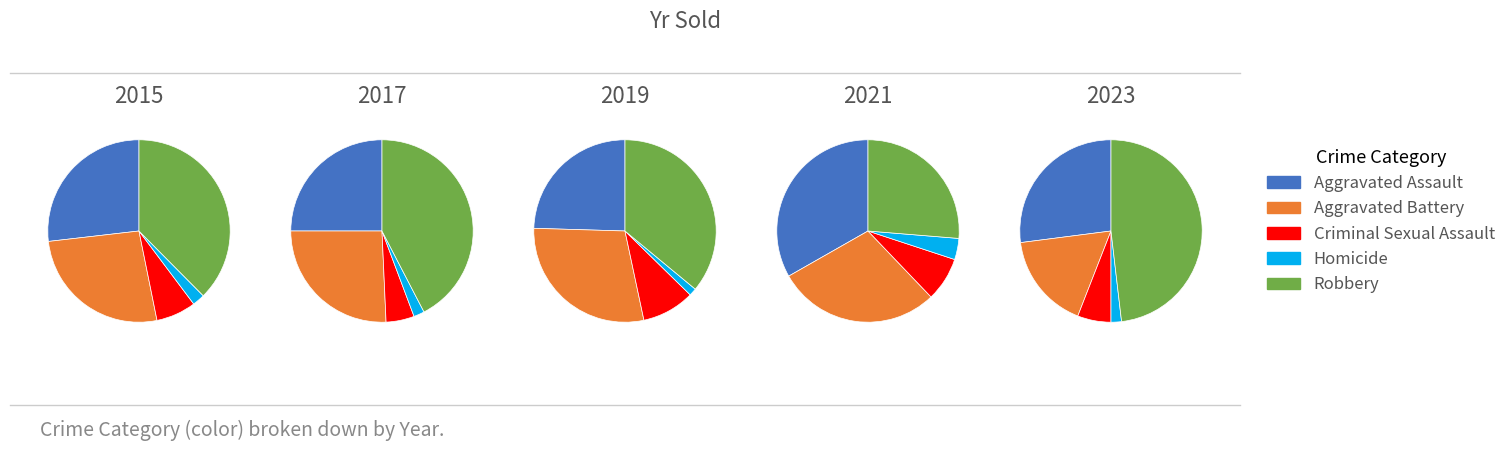

The 4 slice represents 1% of the pie. True or false?

False